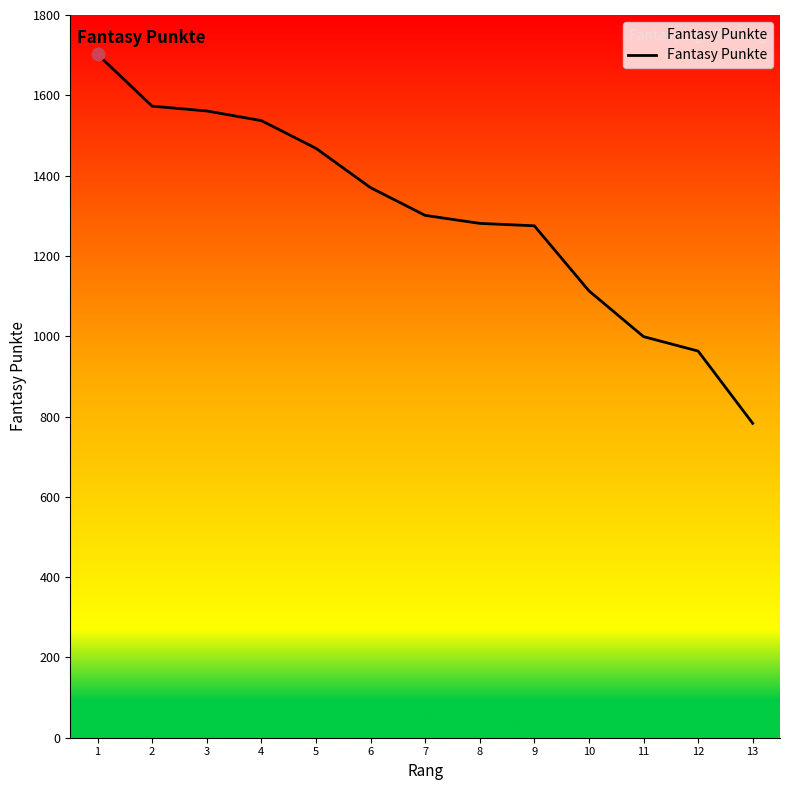

Which has a higher value, 7 or 3?

3